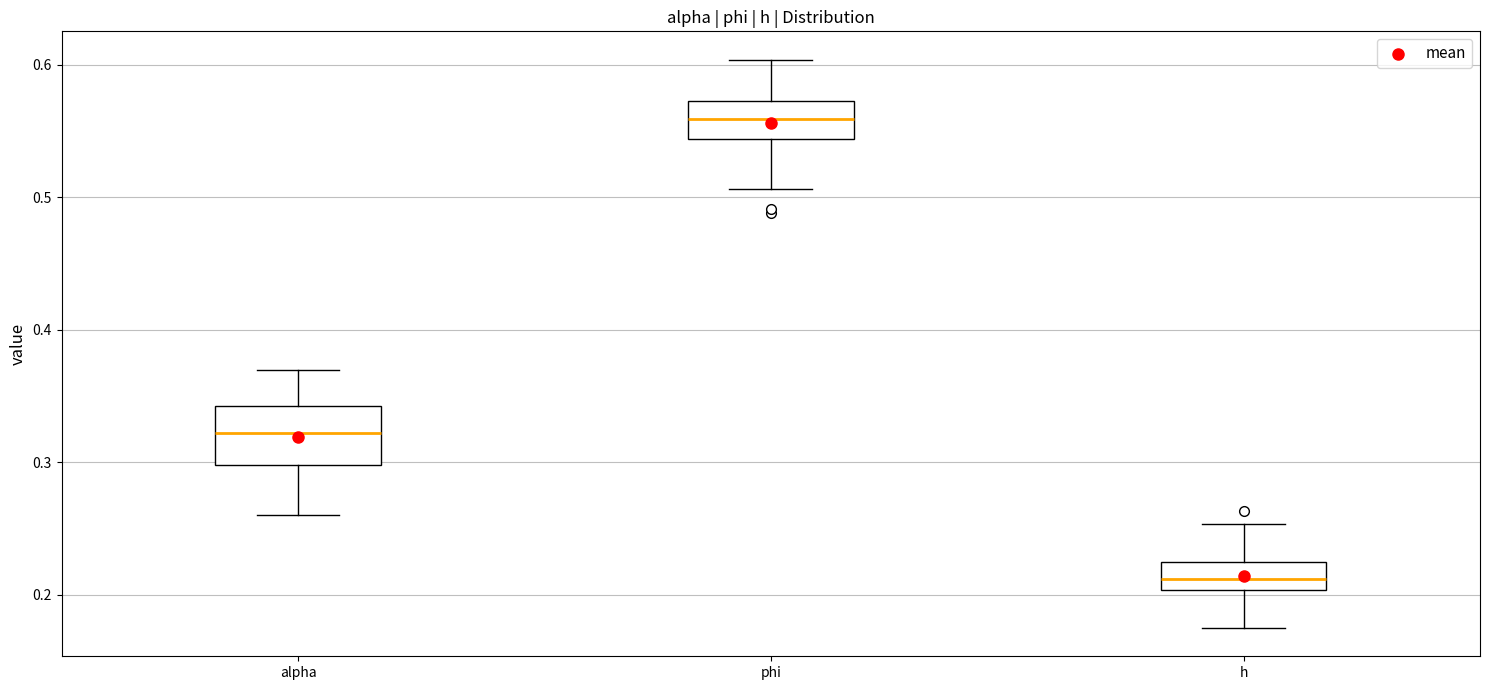

Which box's median line is the highest?

phi